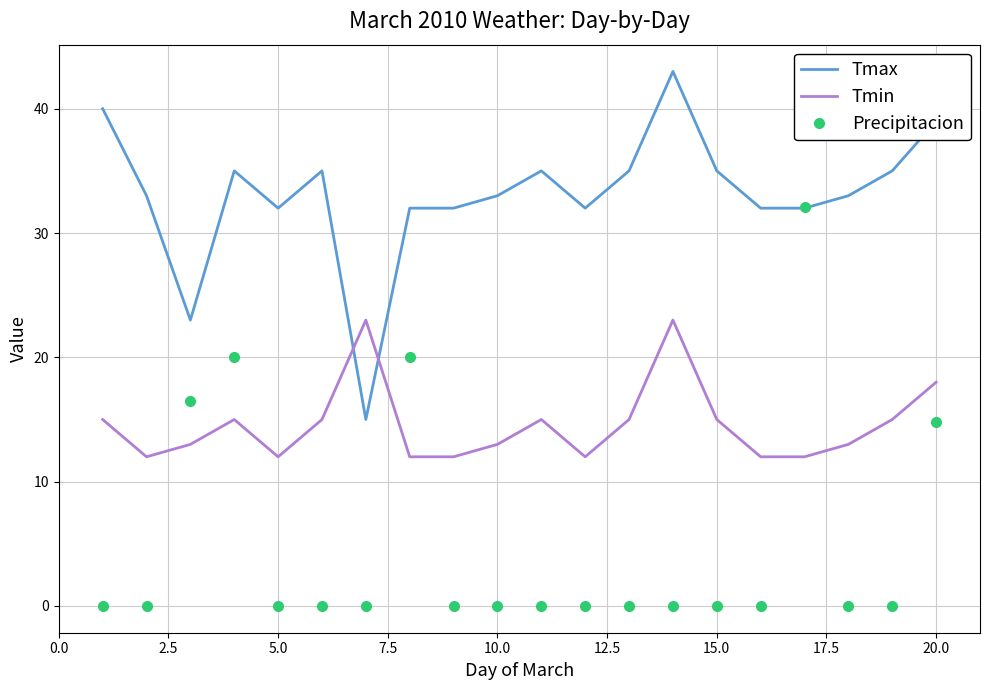

Reading left to right, list all the values displayed in this chart.

Tmax: 40.0	33.0	23.0	35.0	32.0	35.0	15.0	32.0	32.0	33.0	35.0	32.0	35.0	43.0	35.0	32.0	32.0	33.0	35.0	39.0
Tmin: 15.0	12.0	13.0	15.0	12.0	15.0	23.0	12.0	12.0	13.0	15.0	12.0	15.0	23.0	15.0	12.0	12.0	13.0	15.0	18.0
Precipitacion: 0.0	0.0	16.5	20.0	0.0	0.0	0.0	20.0	0.0	0.0	0.0	0.0	0.0	0.0	0.0	0.0	32.1	0.0	0.0	14.8